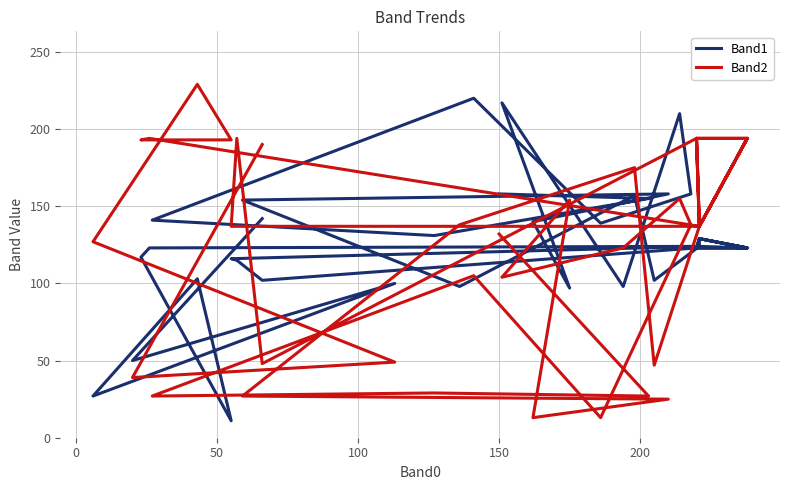

At how many categories does at least one series exceed 108?

36